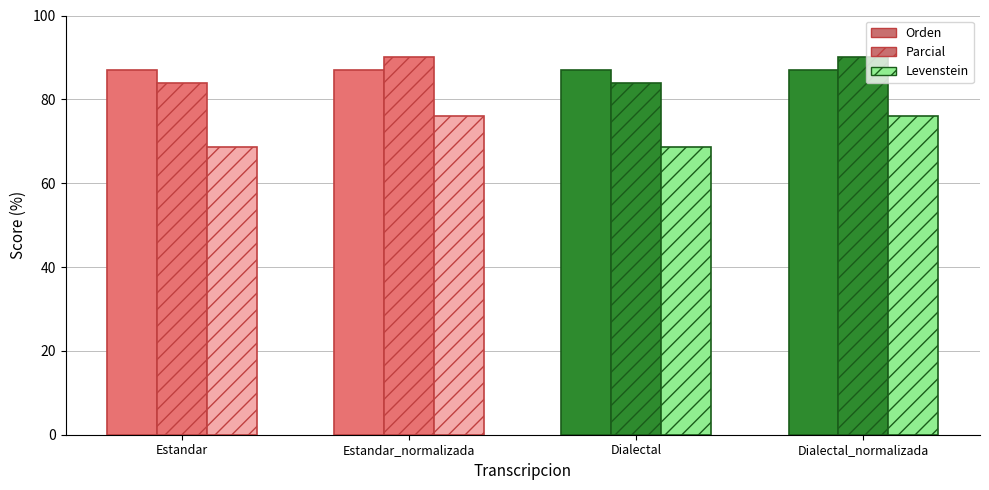

How many data points in Levenstein are above 76?

2